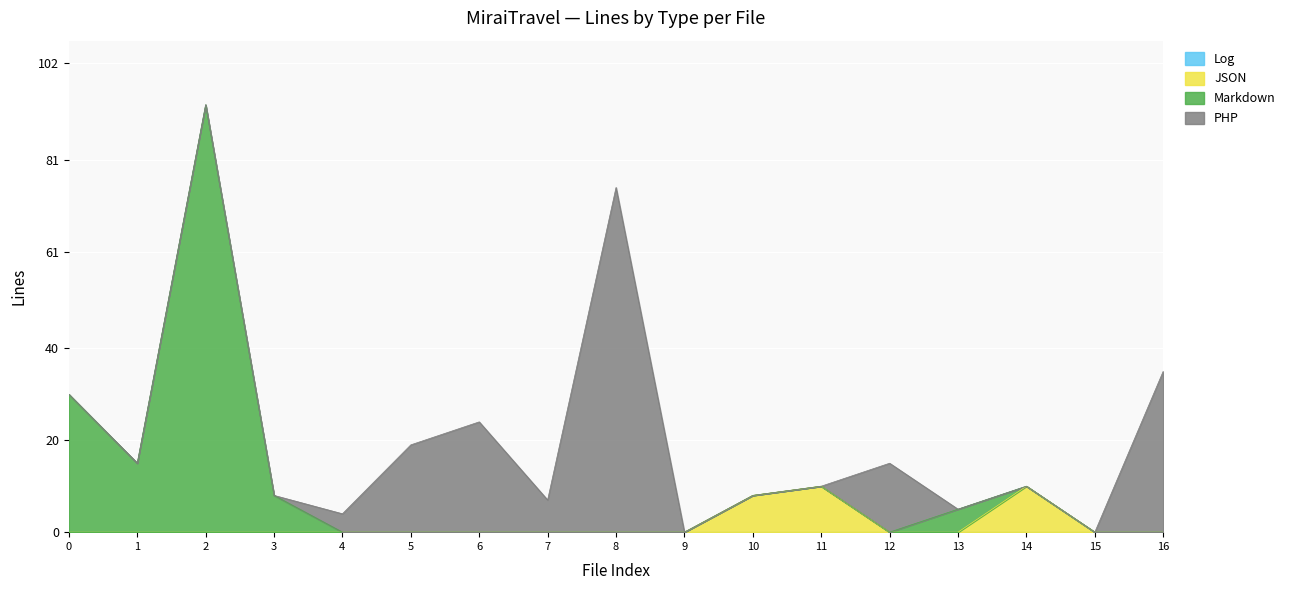

Which label corresponds to the largest value in the chart?

Markdown(93)